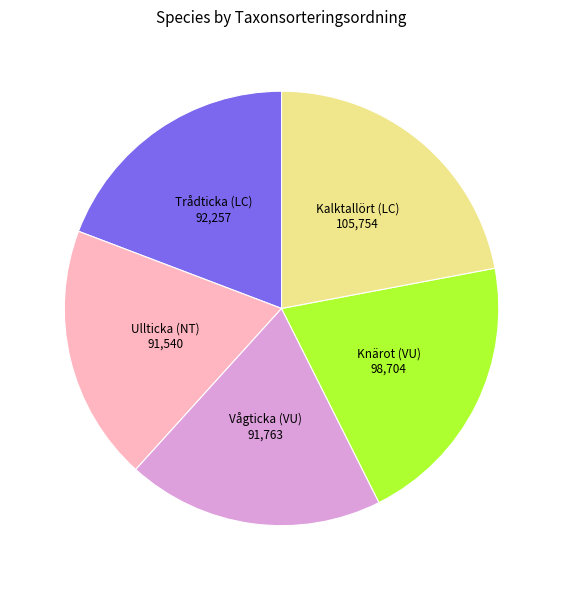

Which slice is the largest?

Kalktallört (LC)